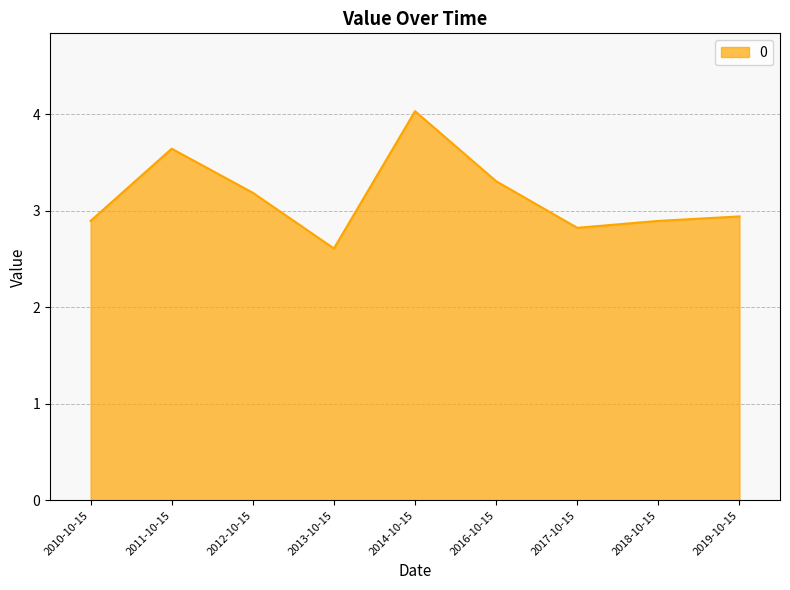

What position from the left is 2012-10-15?

3